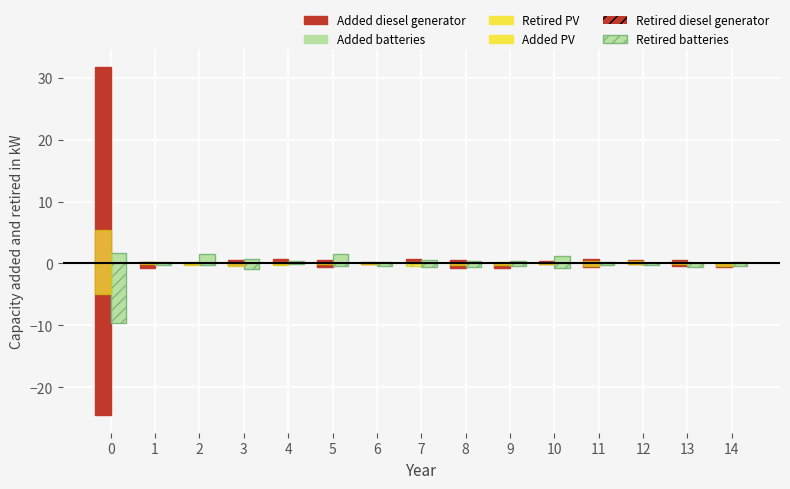

How many data points does each series have?

15